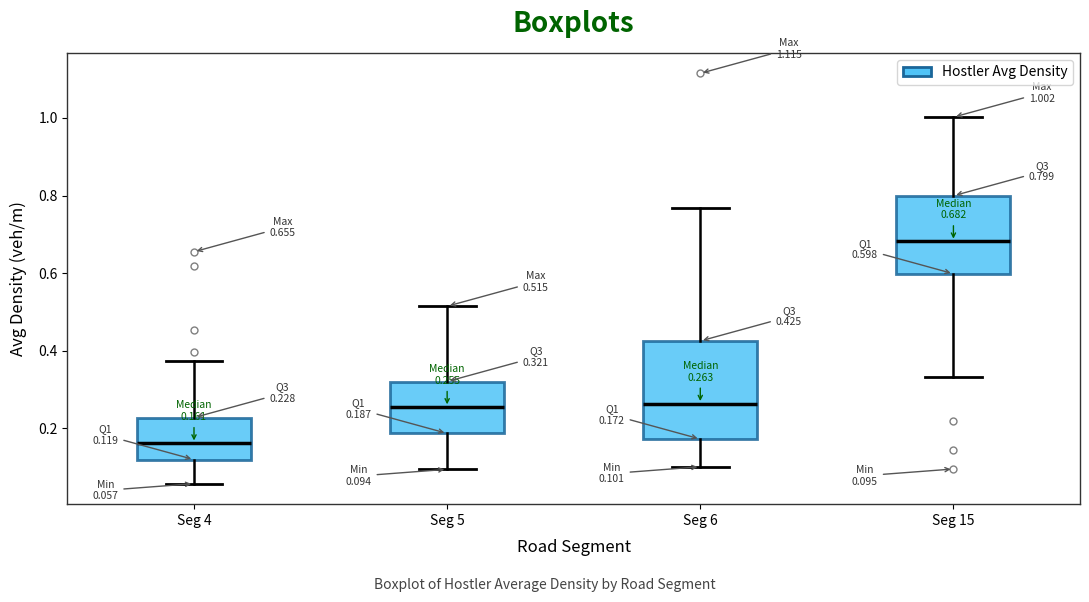

Which box has the highest median line?

Seg 15